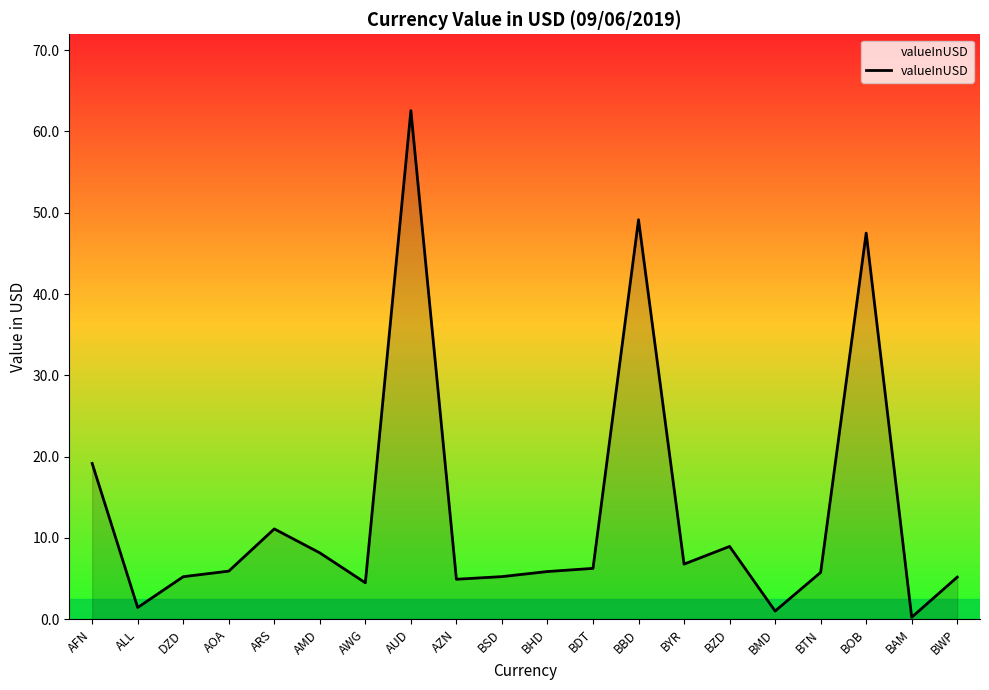

What is the change in value from ALL to AZN?

+3.5